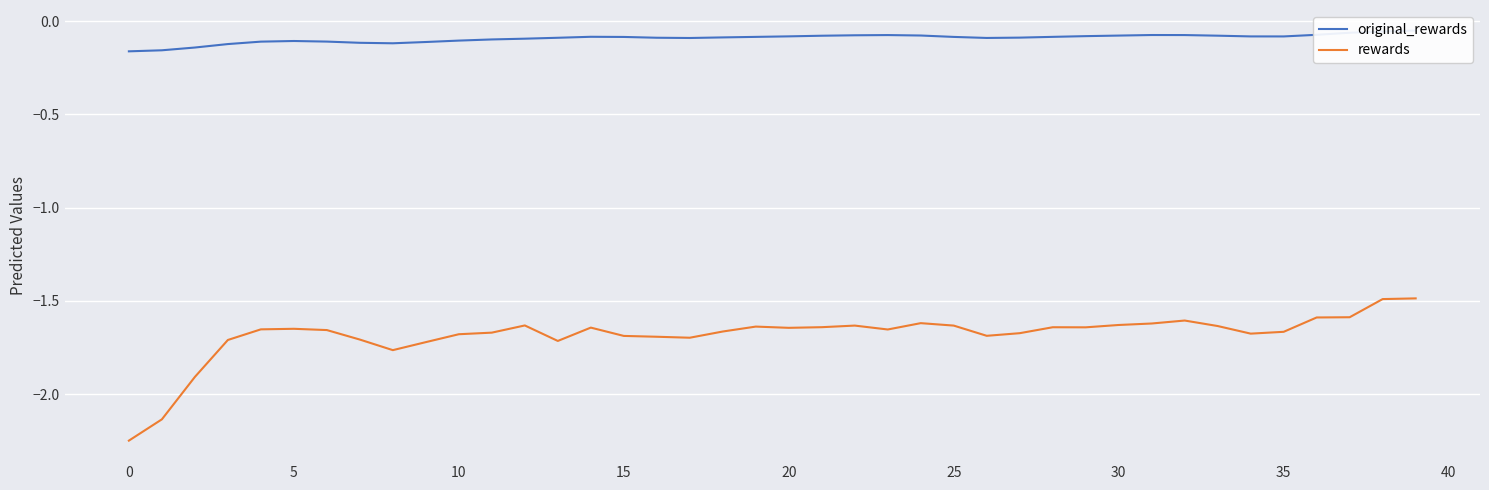

Which series has the largest total across all categories?

original_rewards